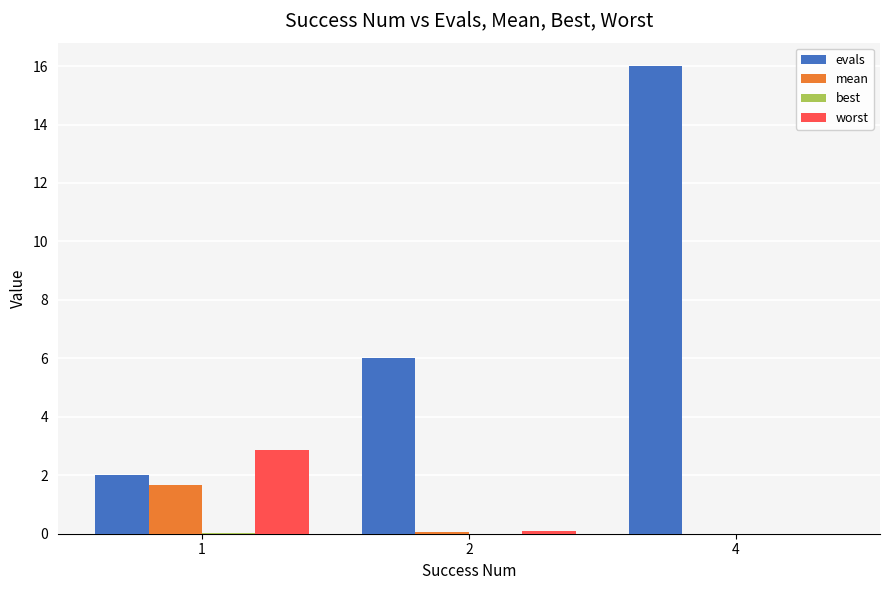

The worst series shows 2.9 at 1. True or false?

True